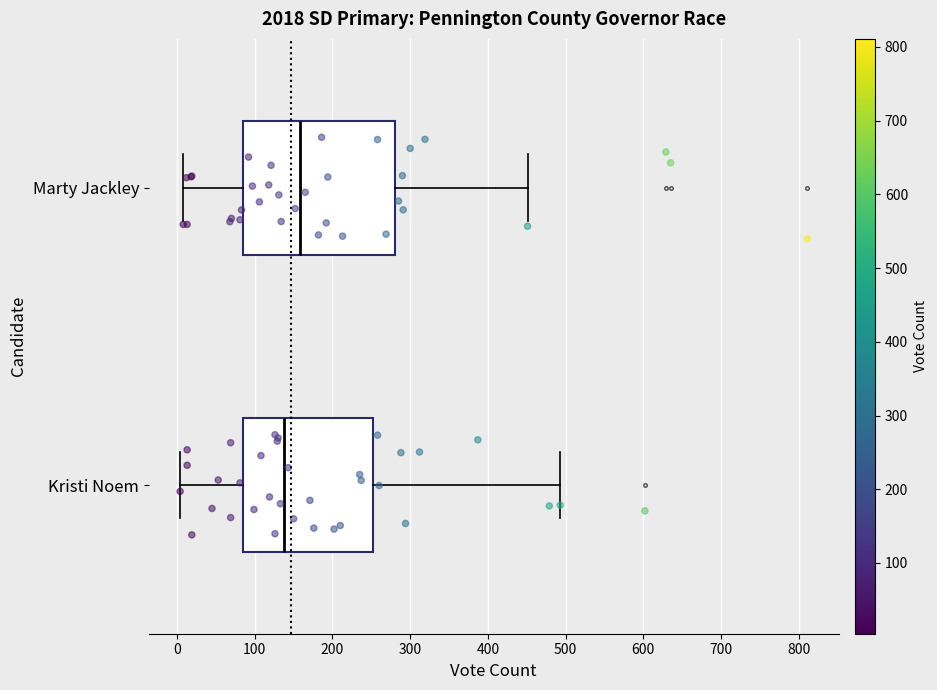

Reading bottom to top, transcribe this box plot: for each box, give where its median line is, the range the box spans, and where its two whiskers end, as read against the x-axis. The values are not printed on the chart, so give them approximately, as read against the axis.

Kristi Noem: median 140, box 90 to 250, whiskers 0 to 490
Marty Jackley: median 160, box 90 to 280, whiskers 10 to 450